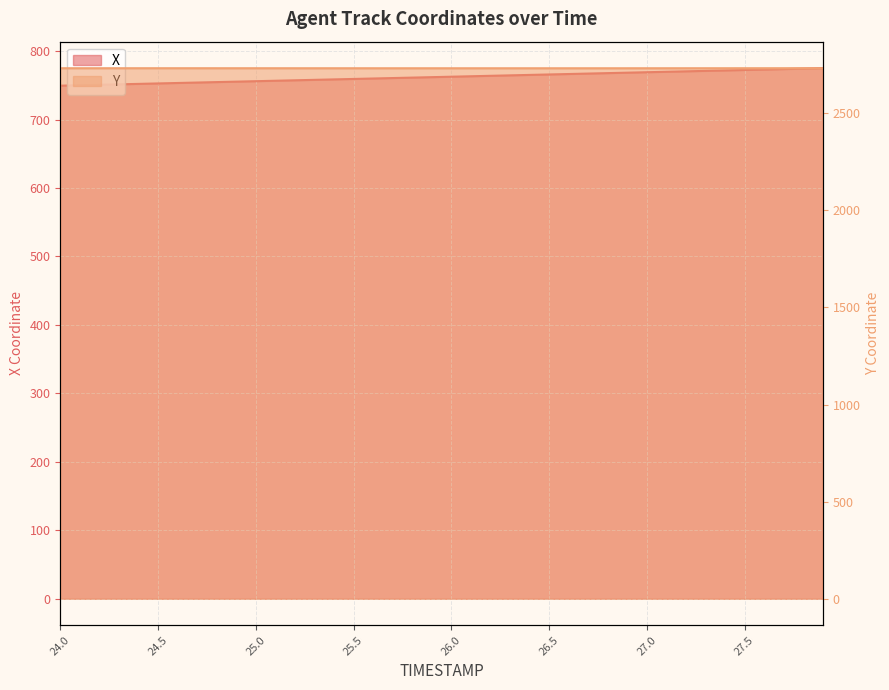

Where does the X series first go above 762?

26.0